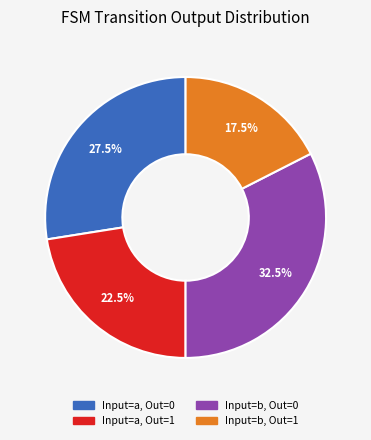

Is there any slice that represents more than half of the pie?

No